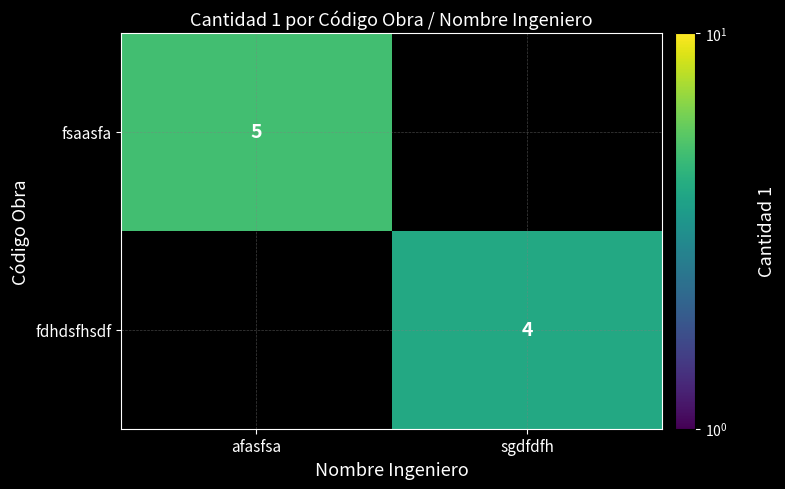

True or false: fdhdsfhsdf has a value of 4 at sgdfdfh.

True